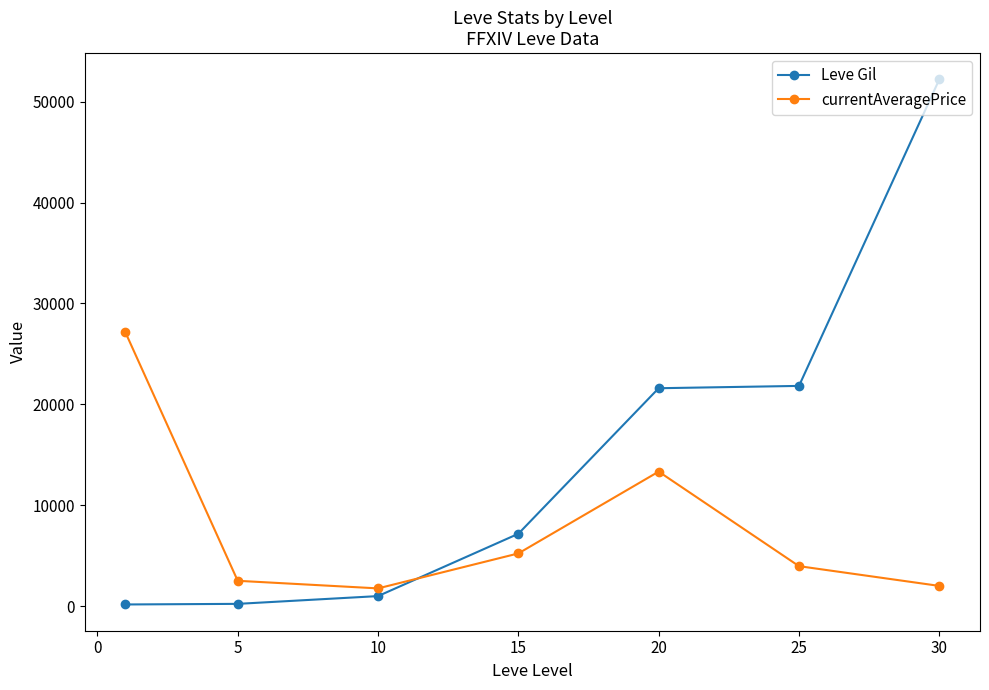

What is the average value of the Leve Gil series?

14884